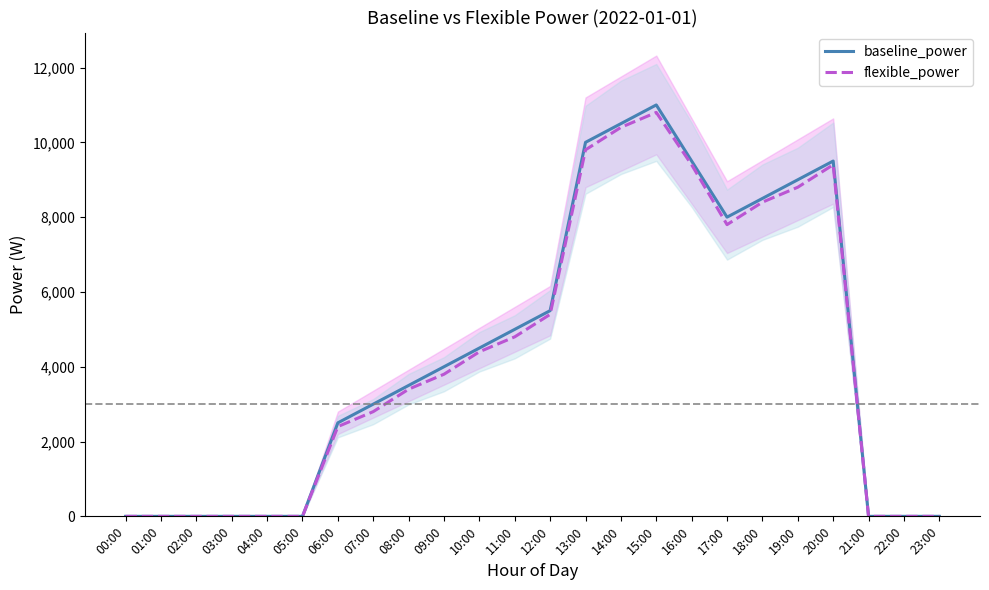

How many values in the flexible_power series are below 3800?

12